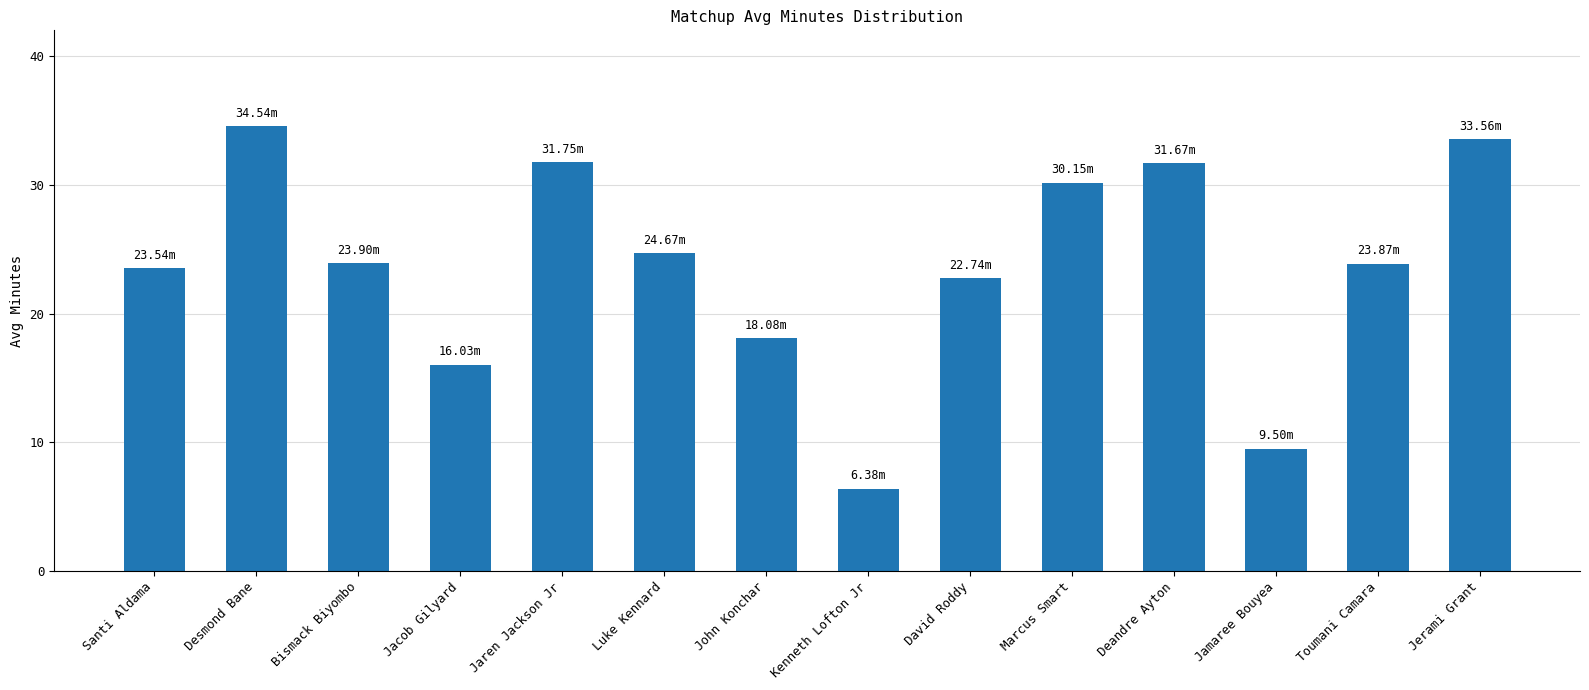

What is the label of the 6th bar from the left?

Luke Kennard